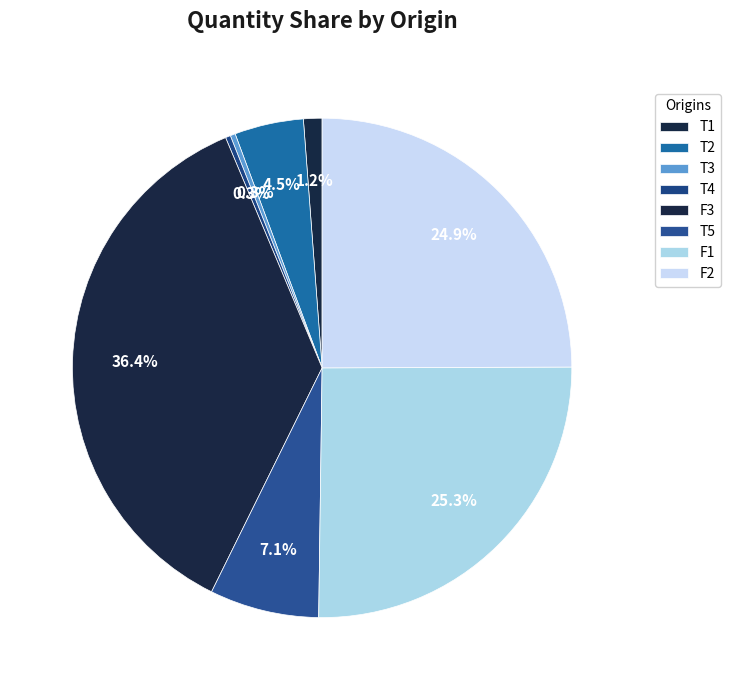

Combined, do T1 and F3 account for over 50%?

No